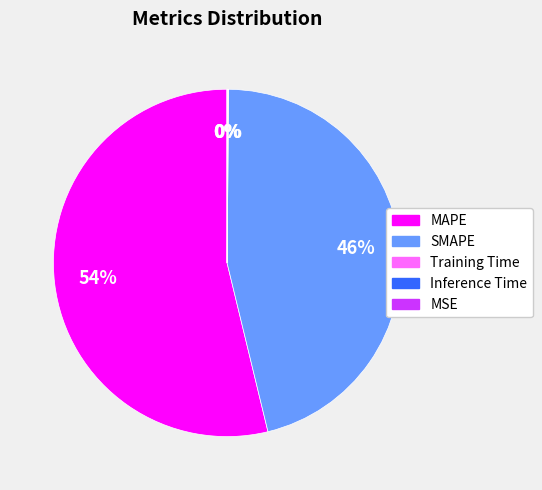

Is there a majority slice in this chart?

Yes